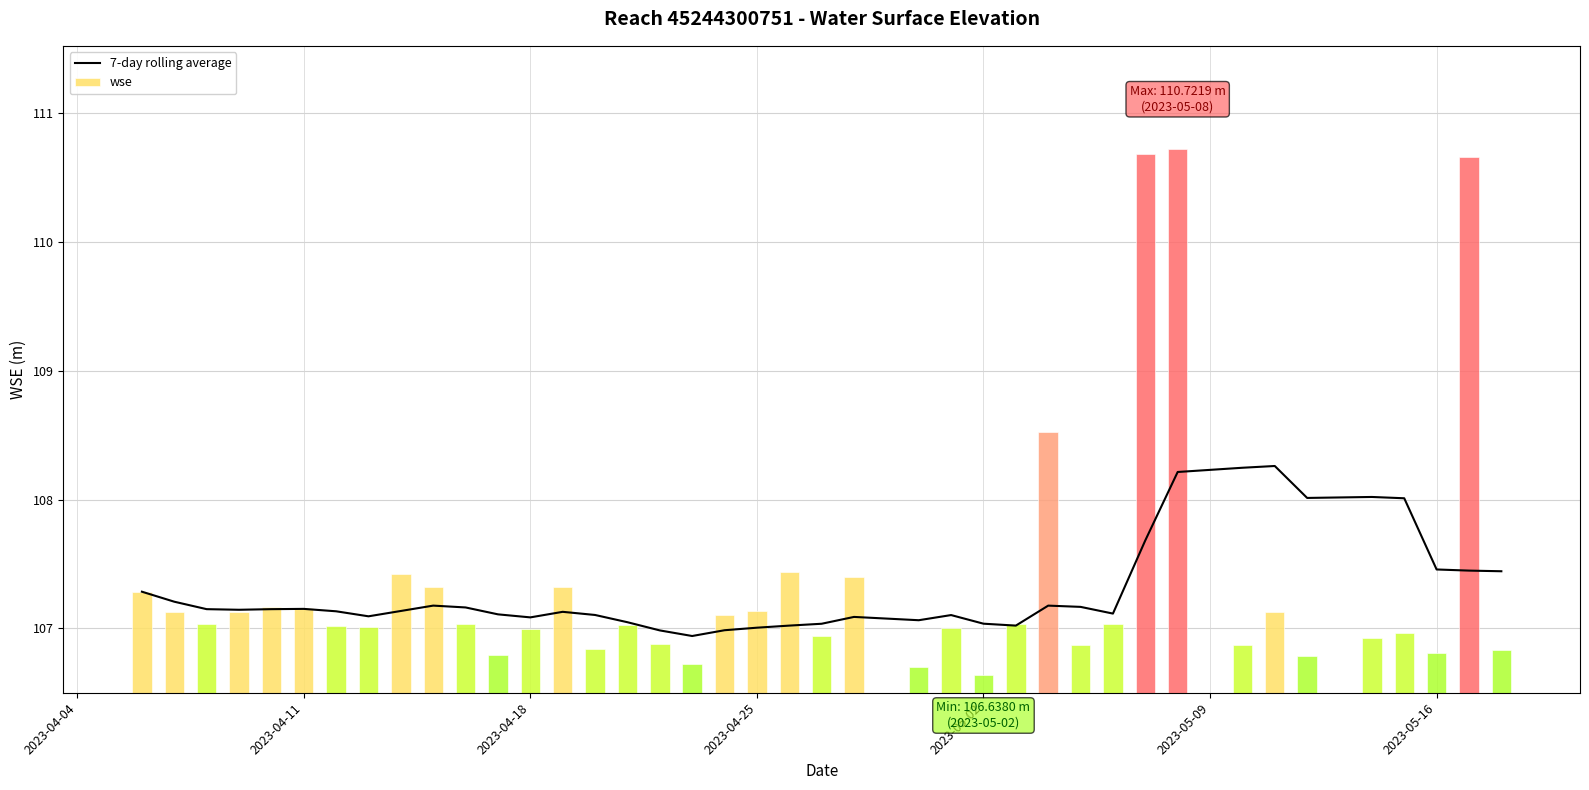

The chart shows a value of 190.7 at 17. True or false?

False